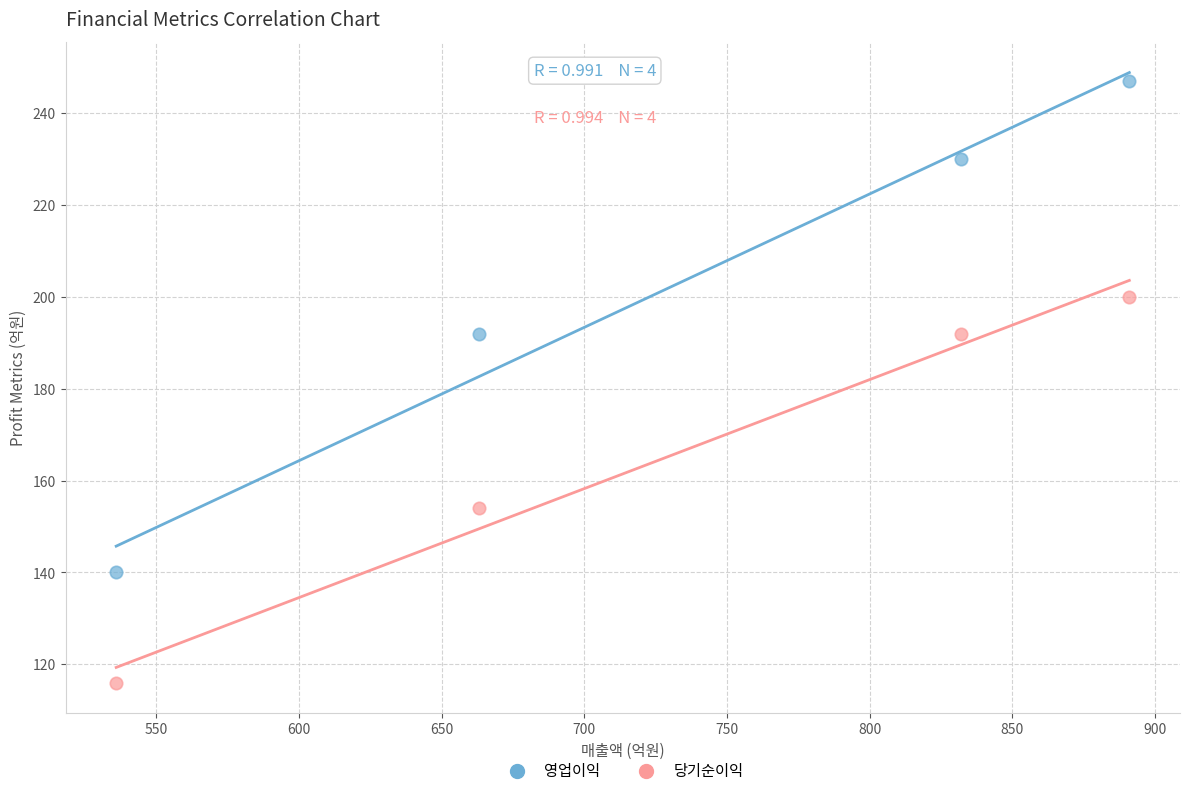

What are all the series names shown in the legend?

영업이익, 당기순이익